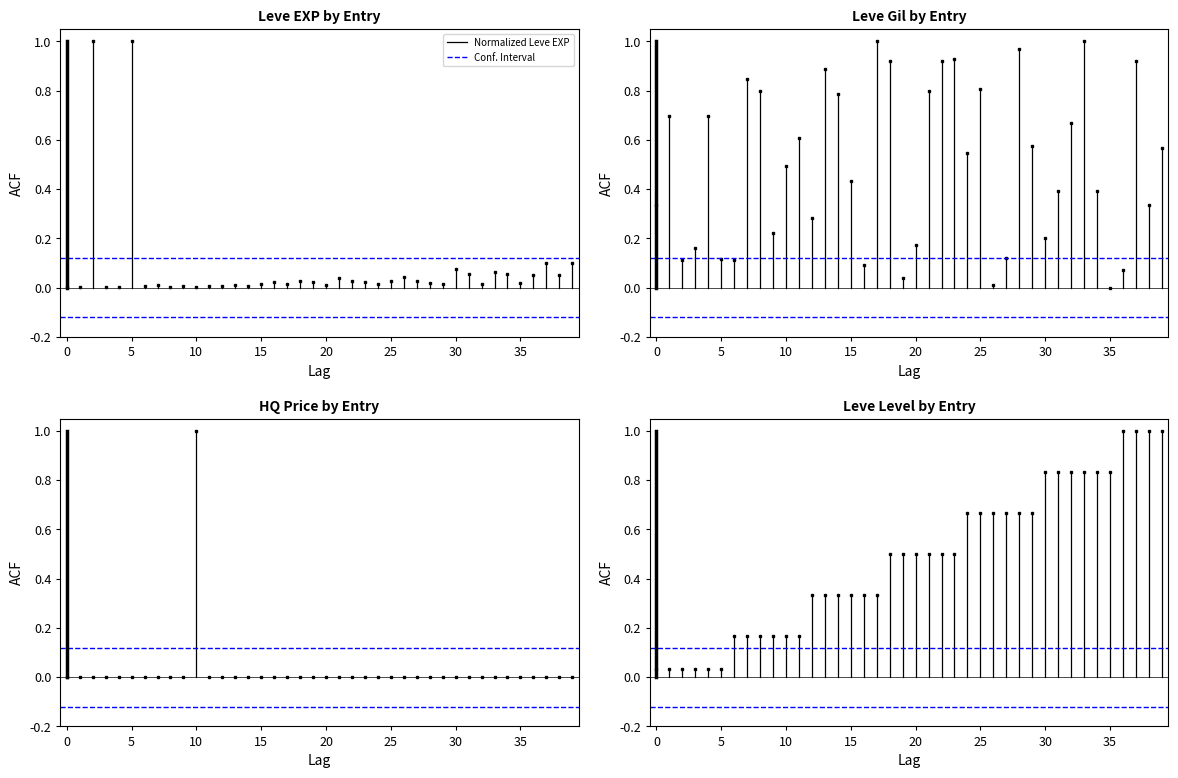

True or false: Normalized Leve Level has a value of 0.0 at 0.

True